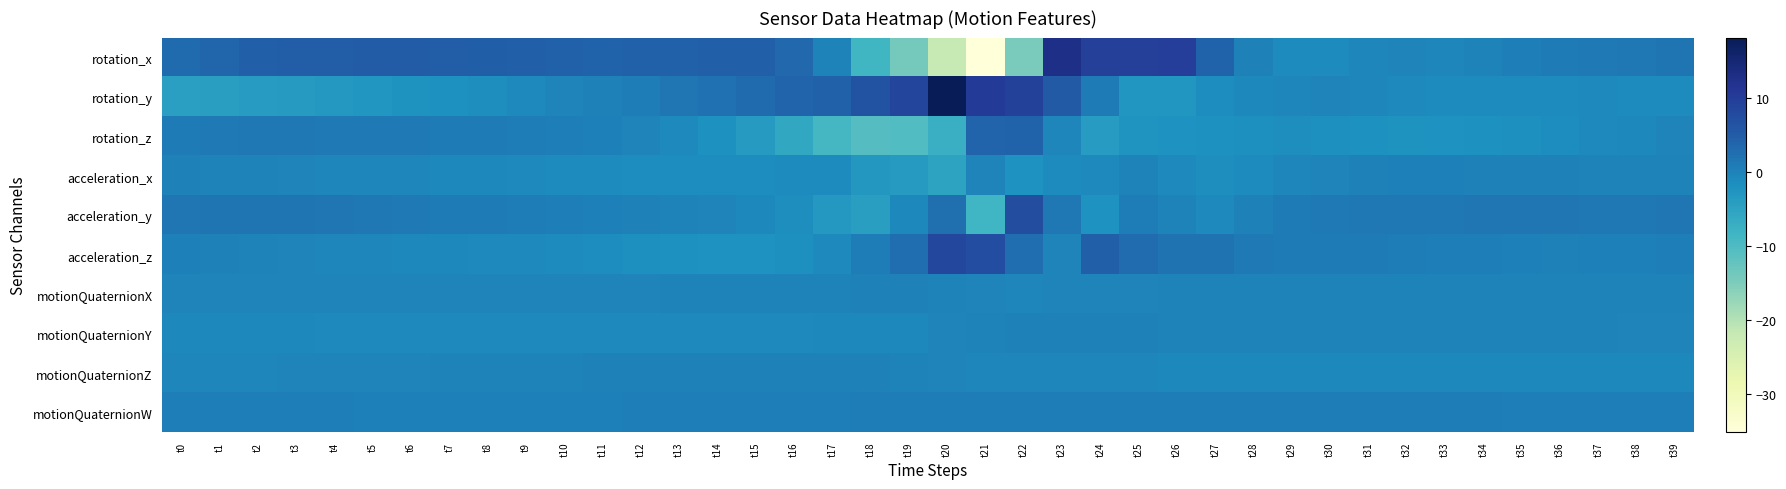

At which category is the sum across all series the highest?

t23